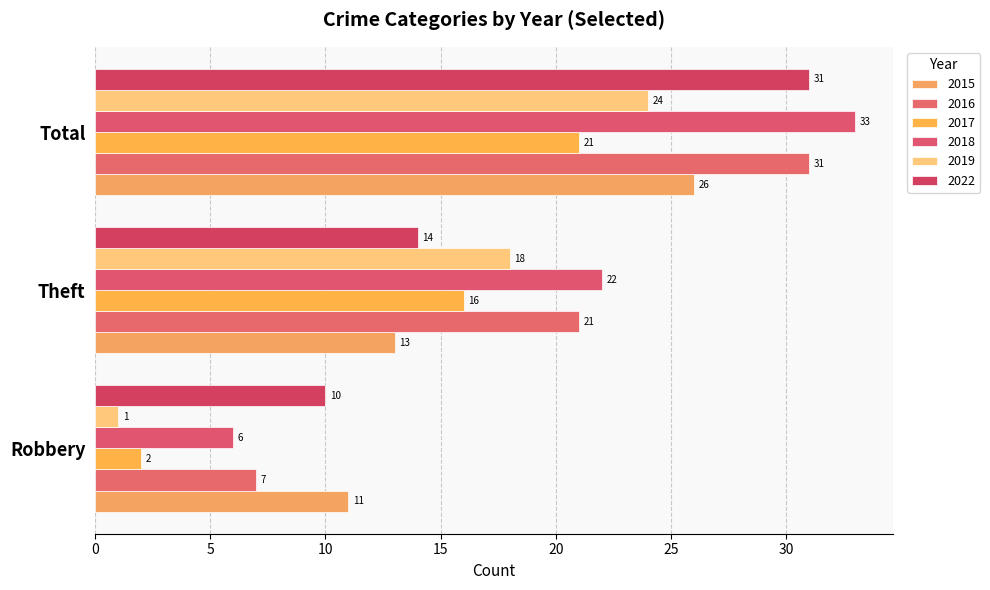

Rank the series at Total from highest to lowest value.

2018, 2016, 2022, 2015, 2019, 2017